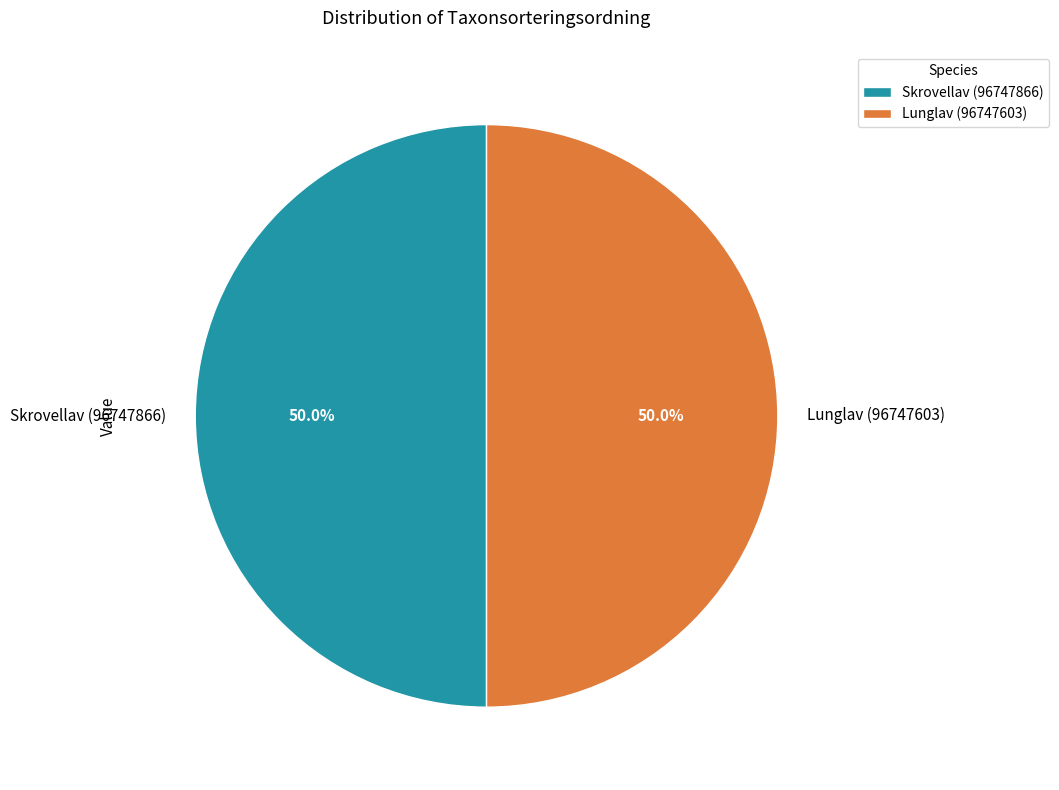

Count the number of slices in the pie.

2